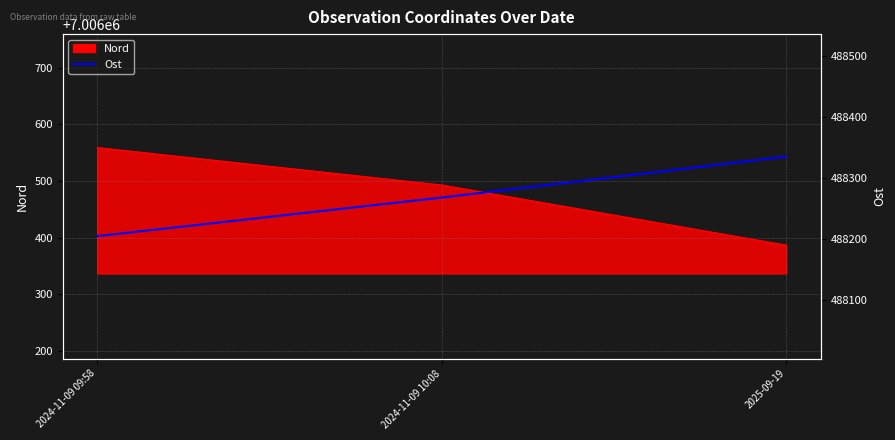

What is the greatest value displayed?

488335